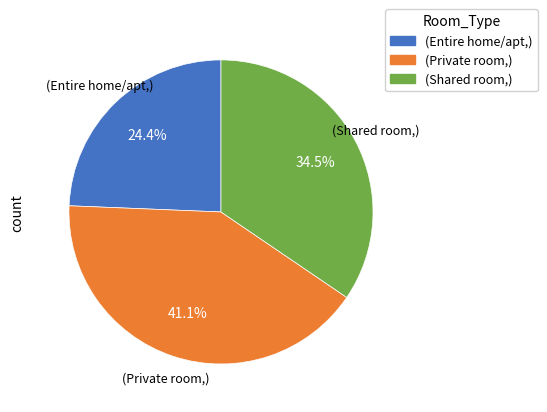

Is there any slice that represents more than half of the pie?

No